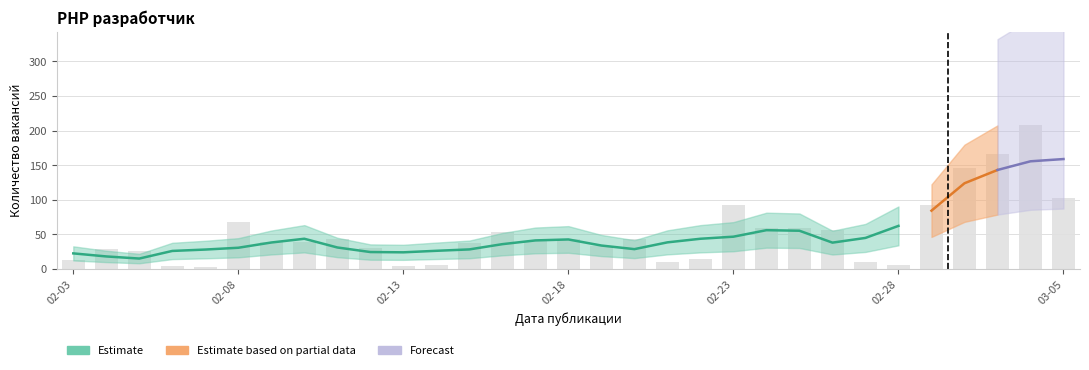

What value does the data have at 02-18?

43